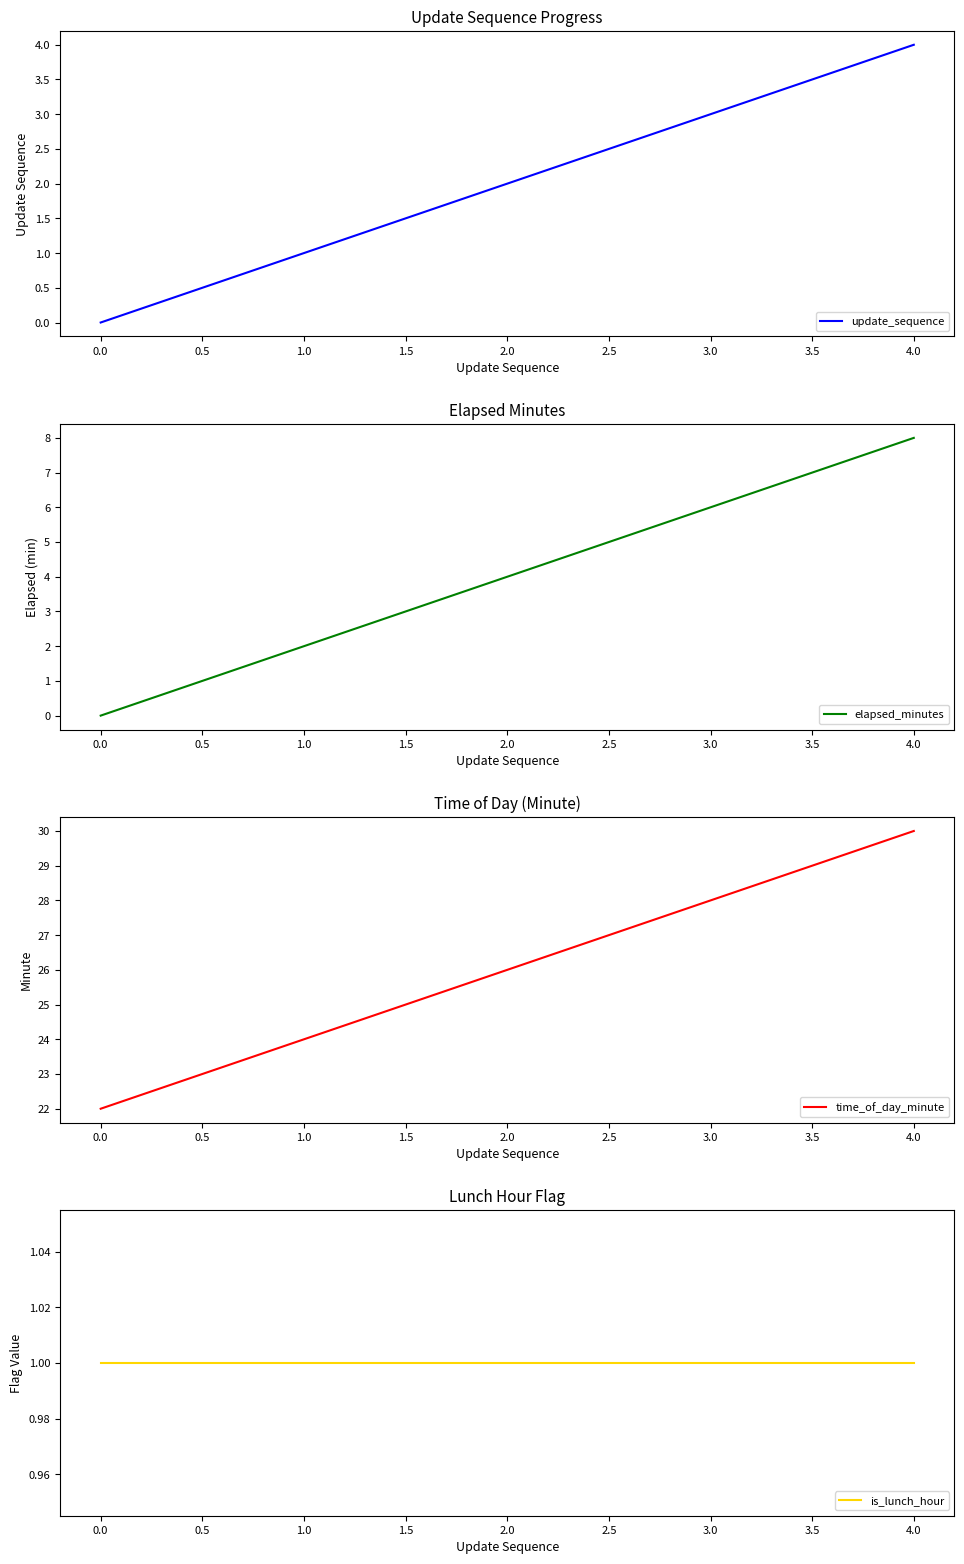

What is the maximum value shown in the chart?

30